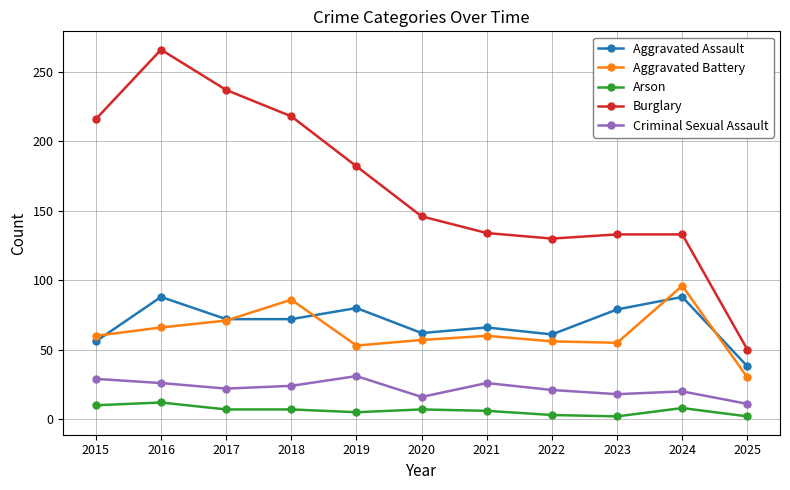

Read the Burglary value at 2017.

237